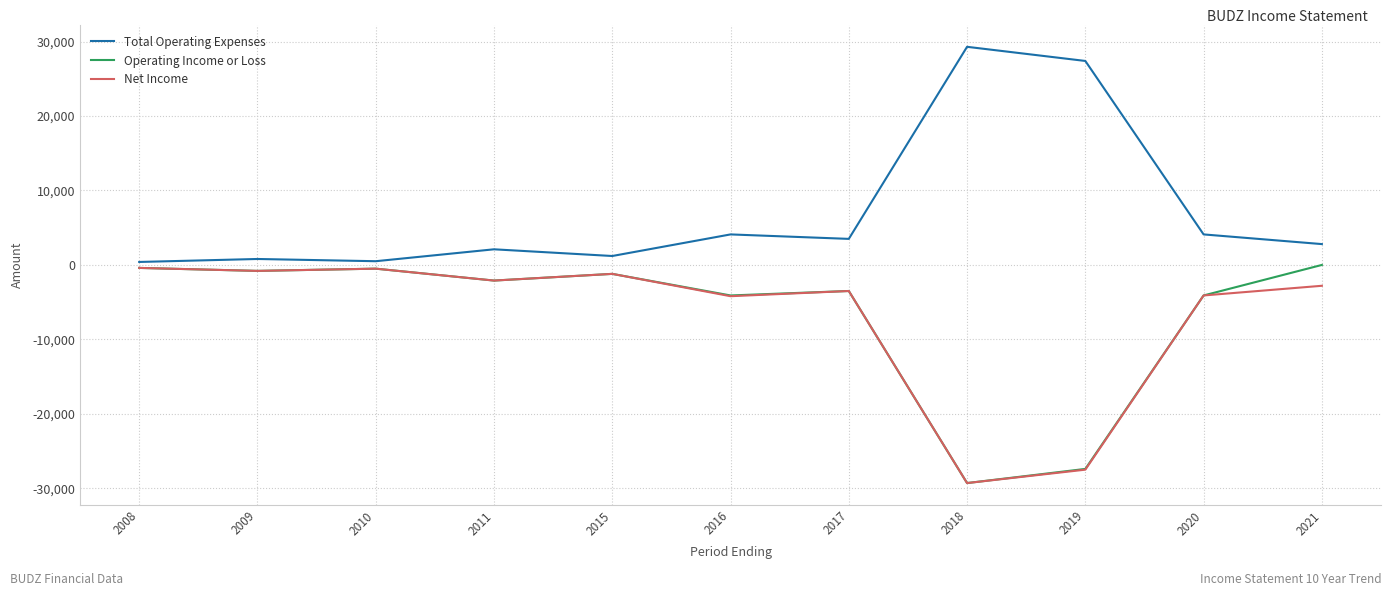

What are all the series names shown in the legend?

Total Operating Expenses, Operating Income or Loss, Net Income